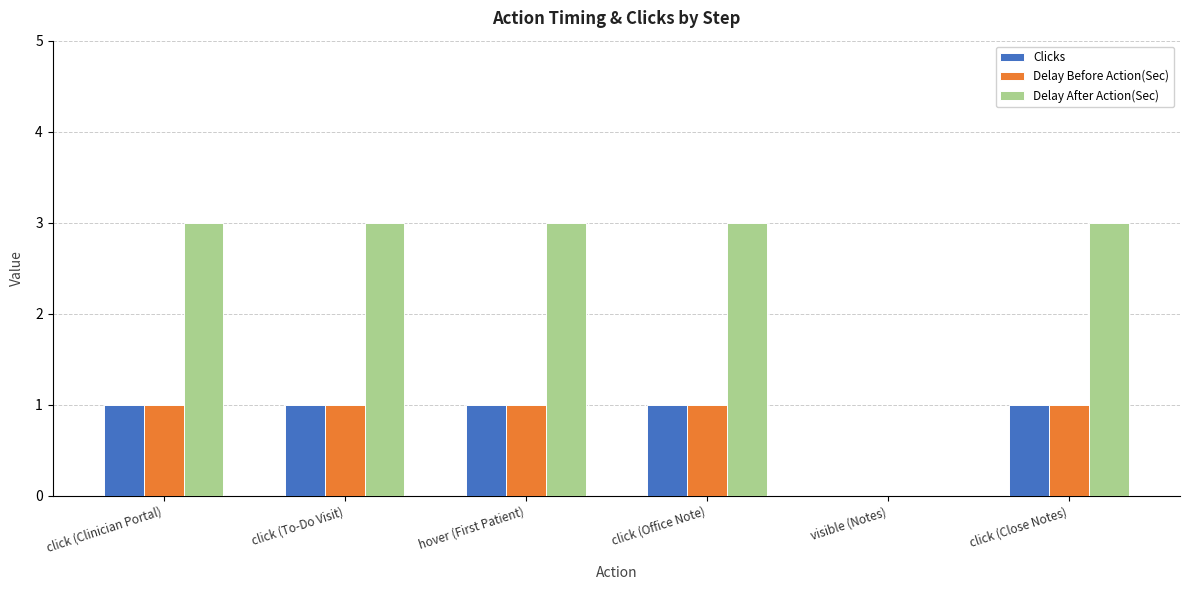

Which series has the largest total across all categories?

Delay After Action(Sec)